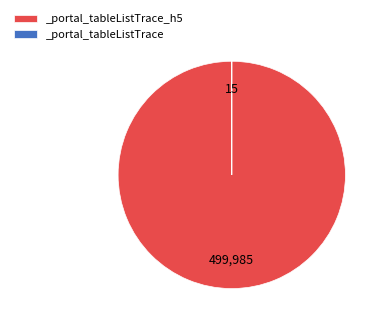

Does any single category account for the majority?

Yes